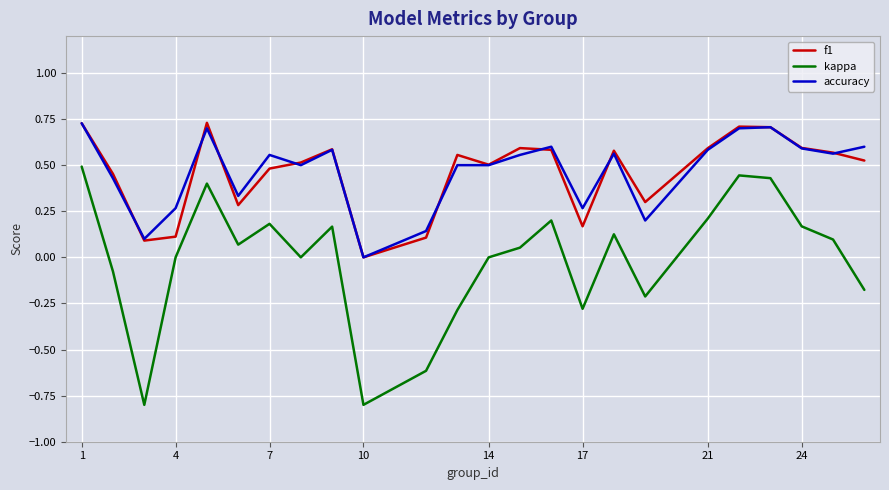

Which series has the widest spread of values?

kappa